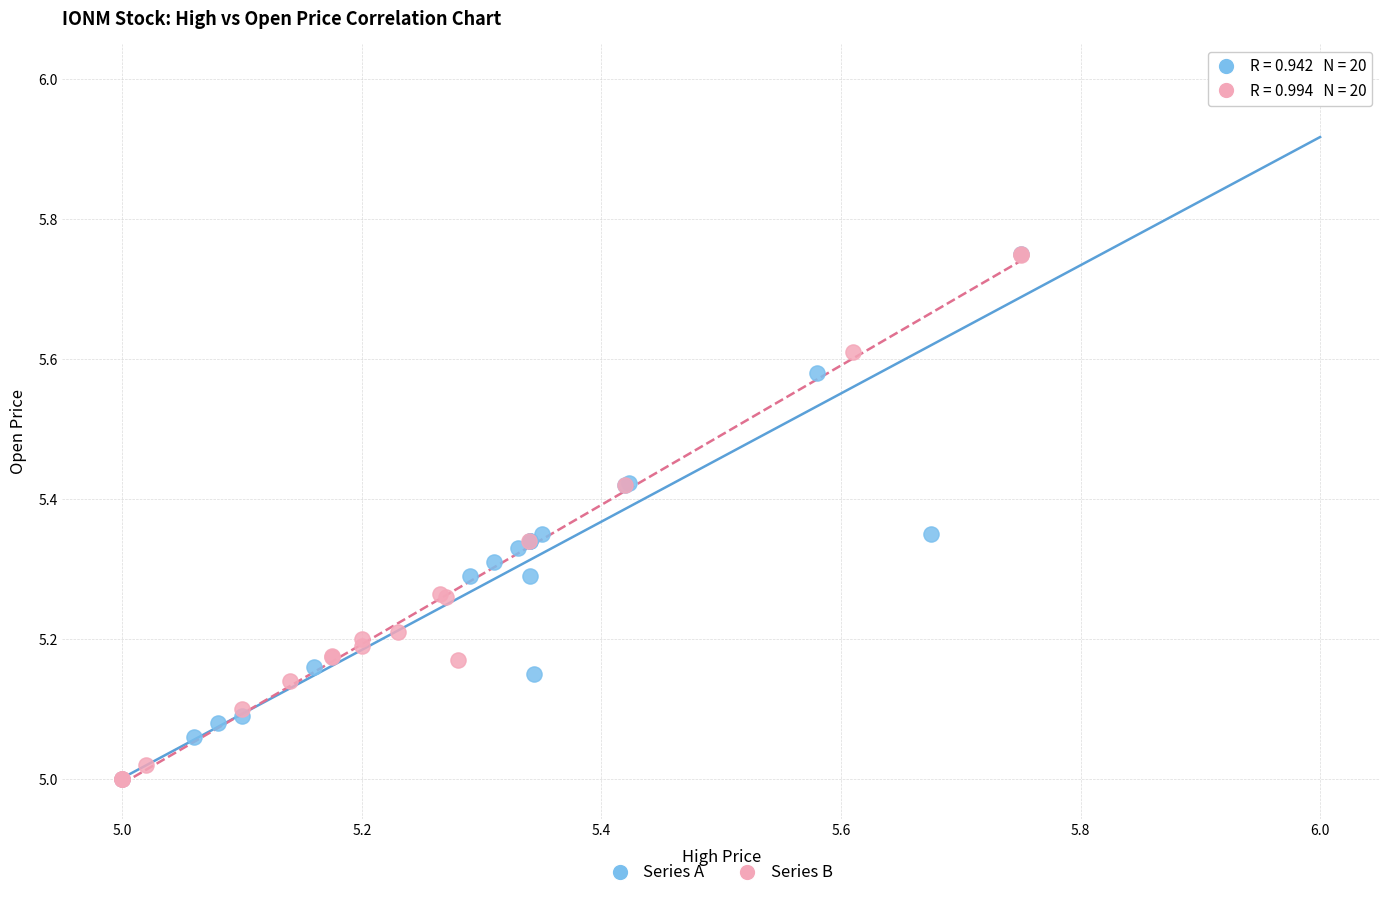

Which series reaches the maximum Y coordinate?

Series A